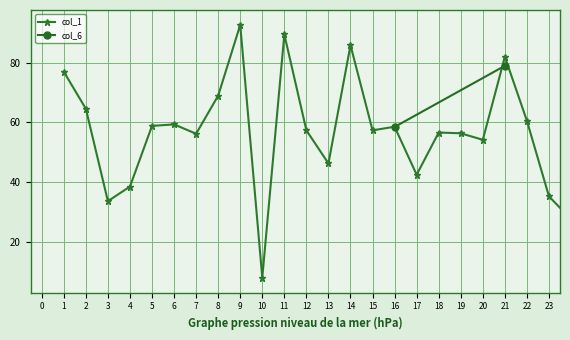

How many categories are shown in the chart?

24